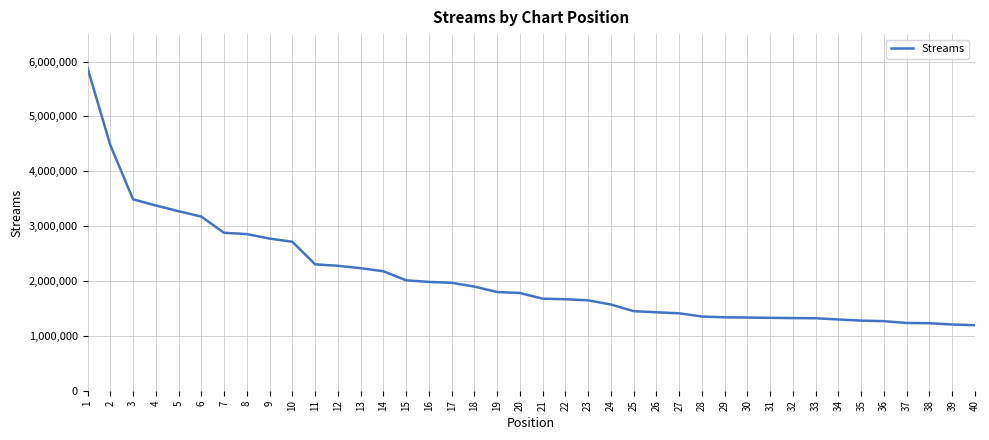

What is the sum of all values?

82888568